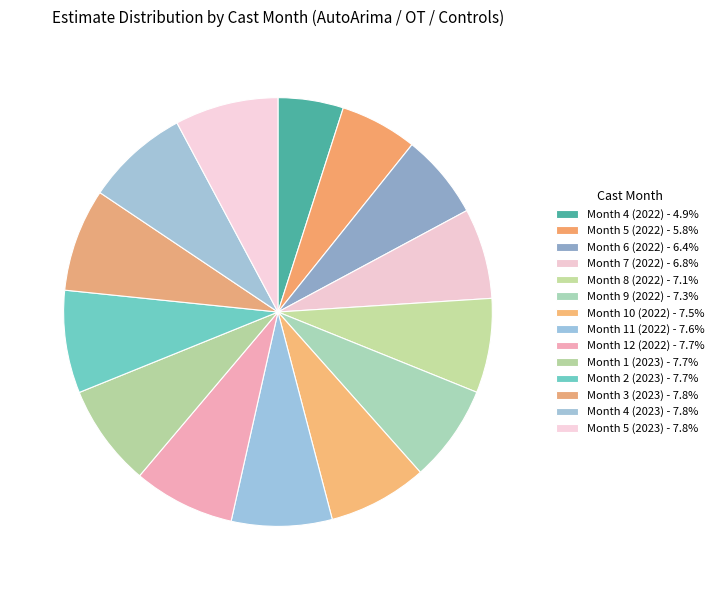

What percentage is the Month 9 (2022) slice, to the nearest percent?

7%